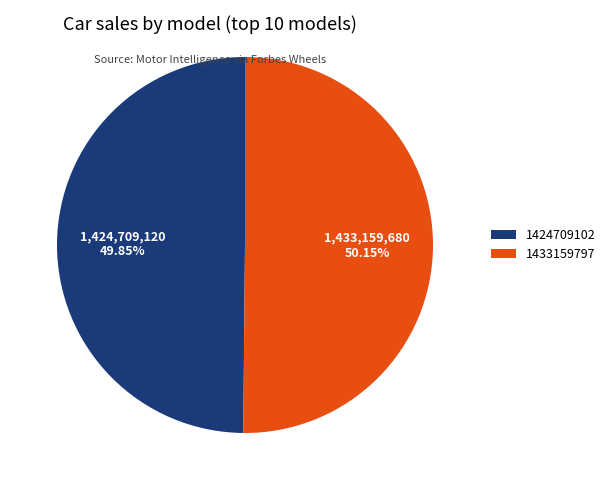

To the nearest percent, what percentage of the pie is 1424709102?

50%